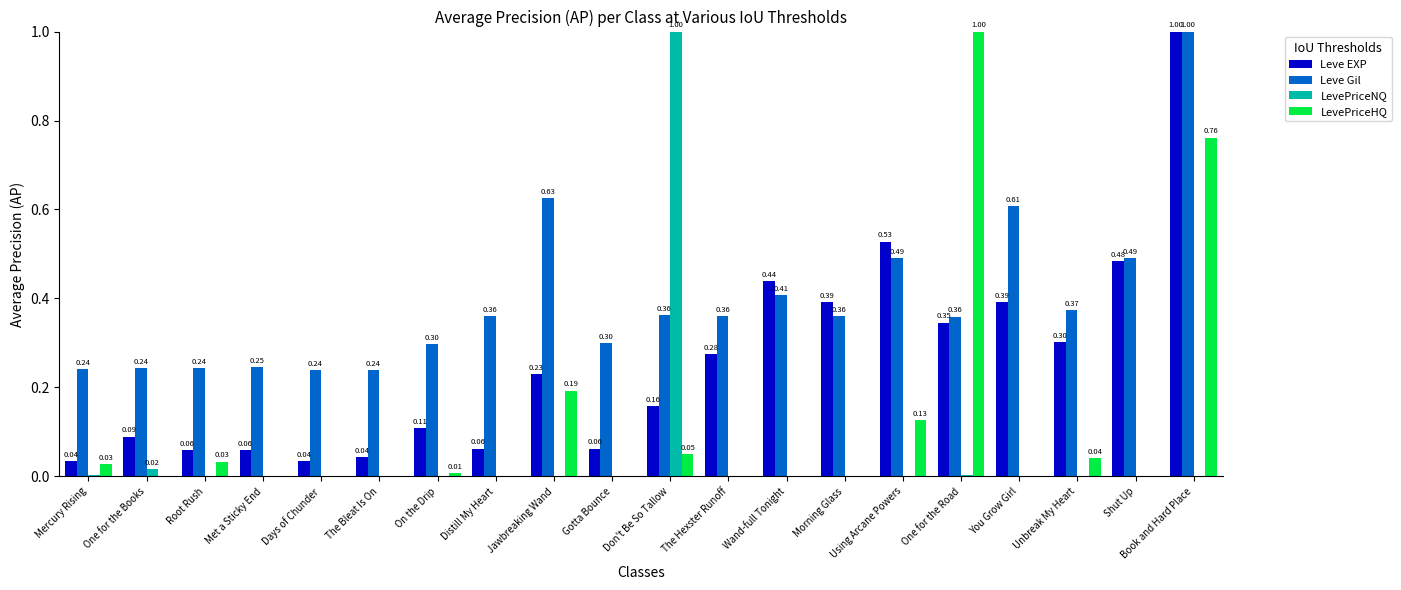

Between Using Arcane Powers and Unbreak My Heart, which series saw the biggest shift?

Leve EXP